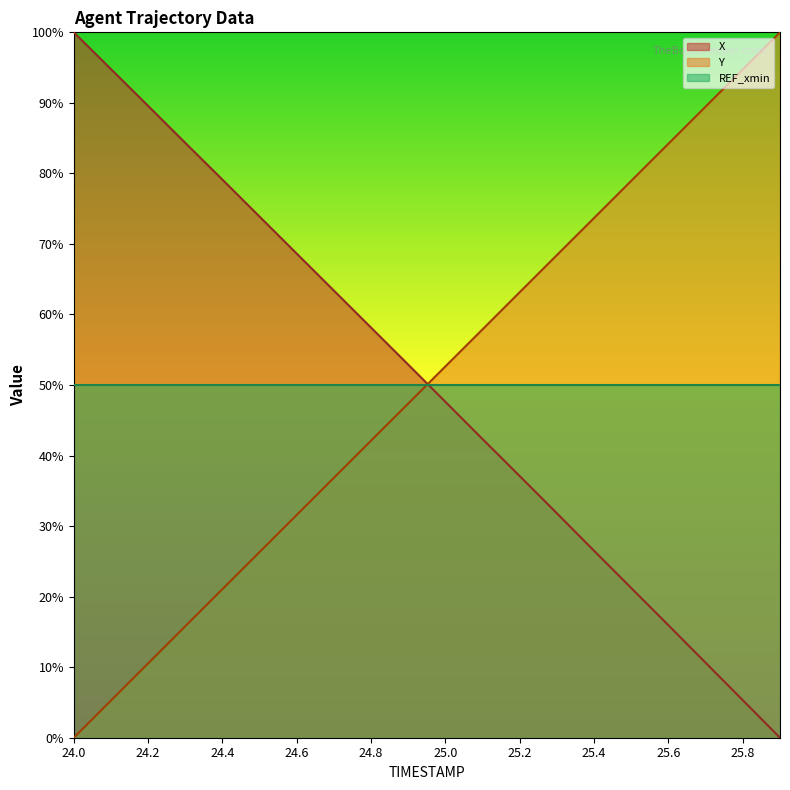

Is it true that X equals 52.9 at 24.9?

True